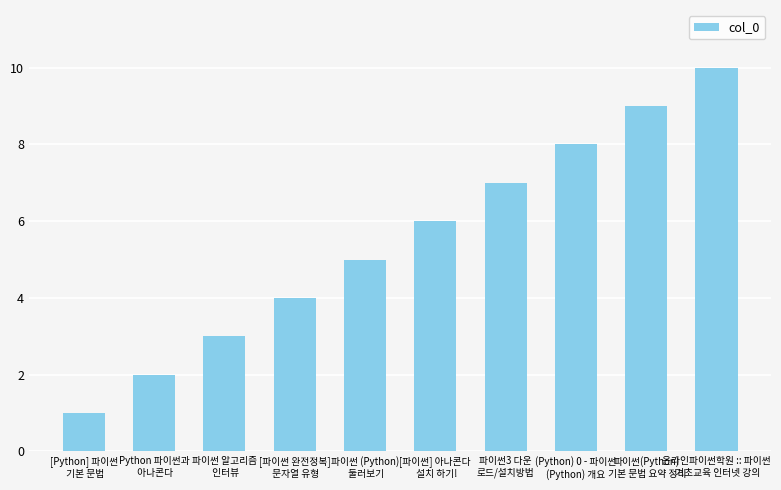

What is the label of the 4th bar from the right?

파이썬3 다운
로드/설치방법